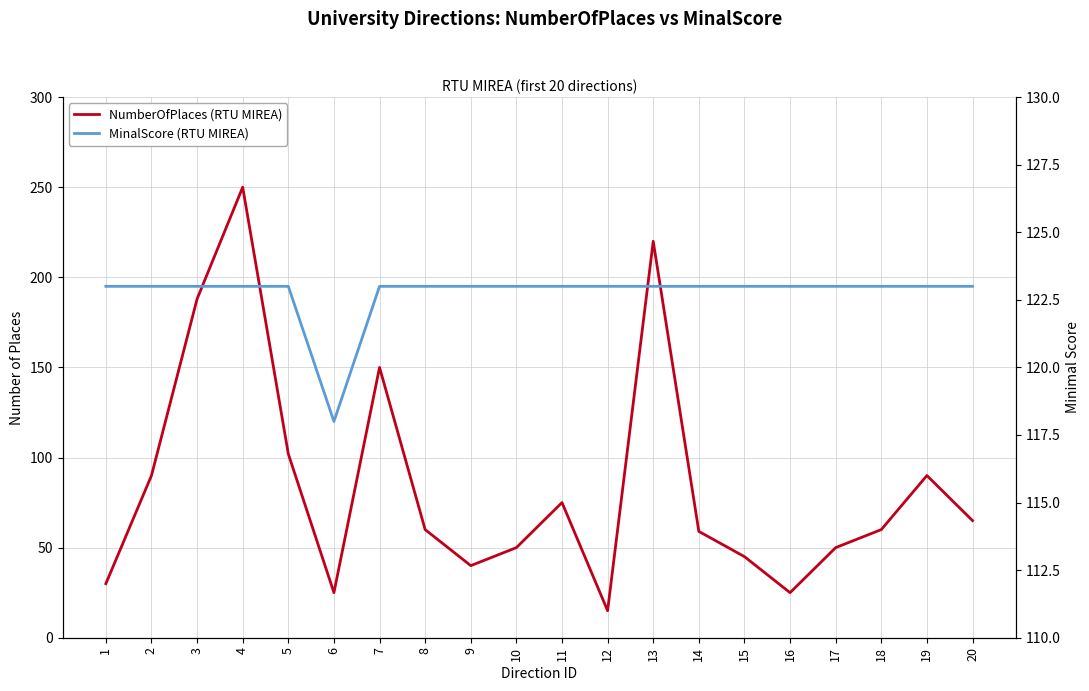

What is the sum of all MinalScore (RTU MIREA) values?

2455